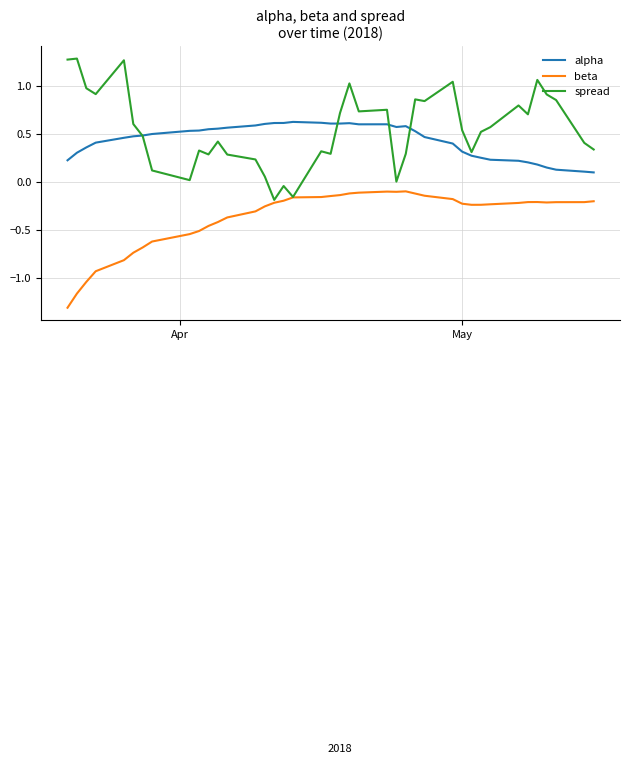

At how many categories does at least one series exceed -1?

40